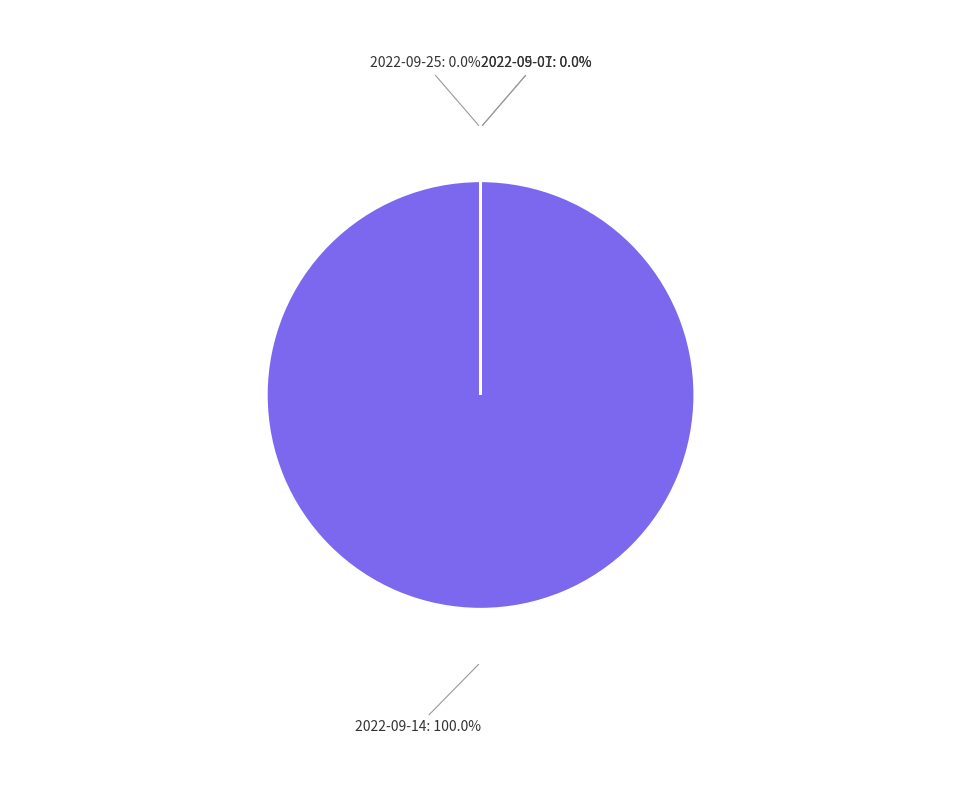

Is there a majority slice in this chart?

Yes